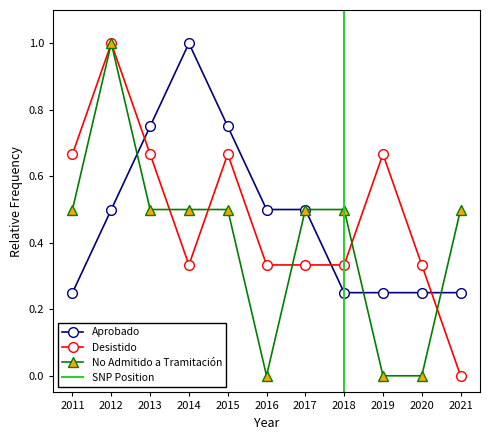

Count the Aprobado values in the range 0 to 1.

11